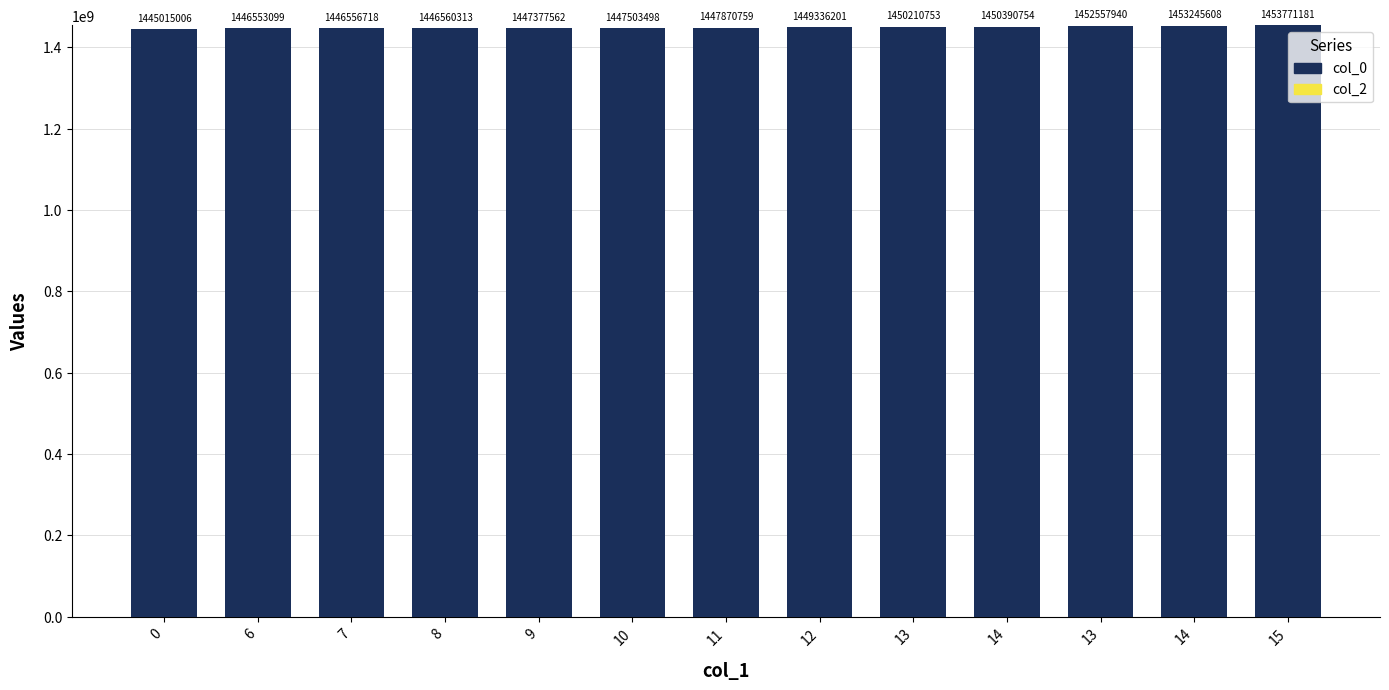

How many categories are shown in the chart?

13